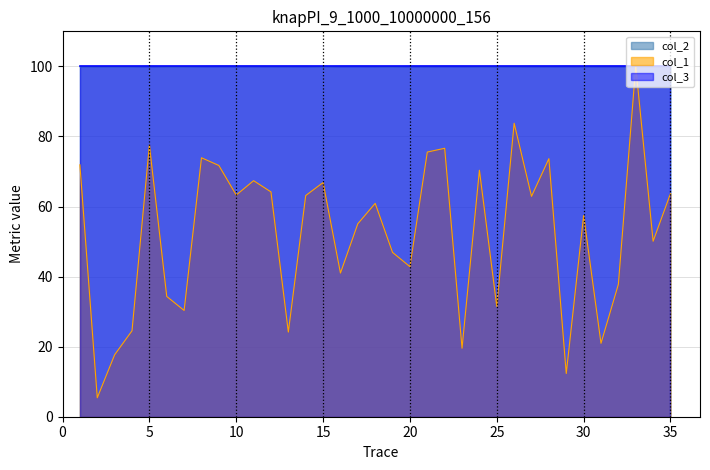

Between 26 and 17, which is larger?

26